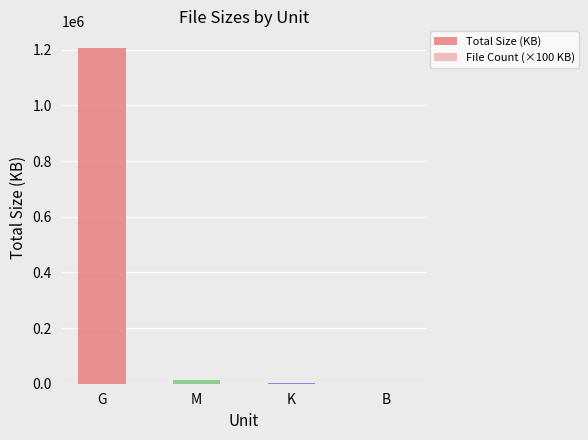

Is the value of File Count (×100 KB) at K greater than the value of Total Size (KB) at K?

No